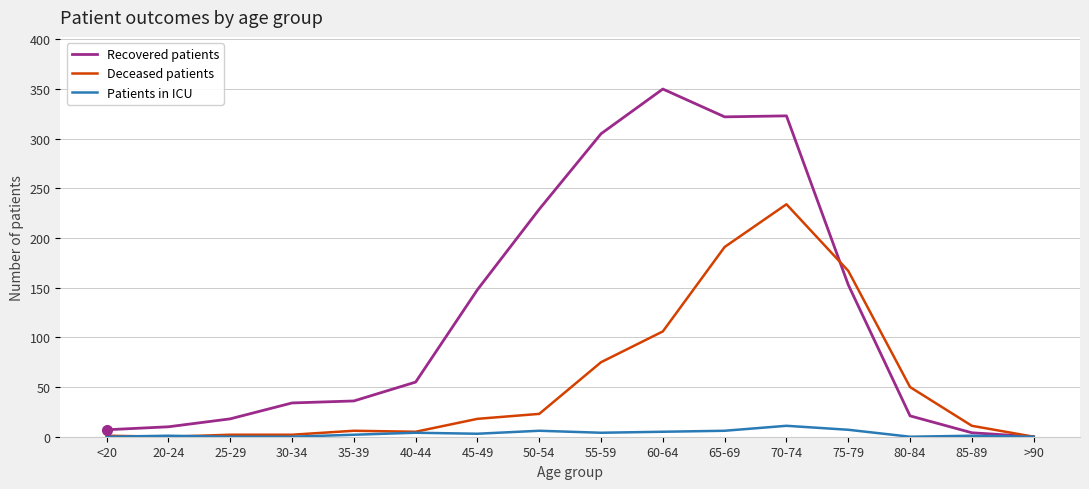

Does the chart display data point markers on the line(s)?

No